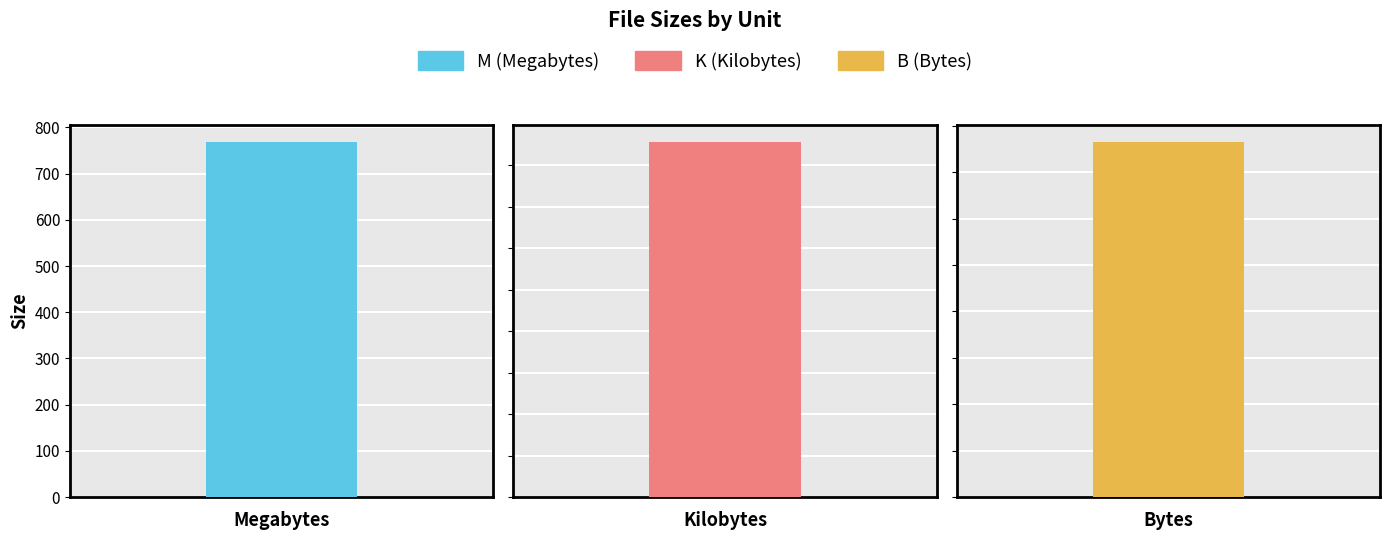

Rank the categories by value from lowest to highest.

K, B, M